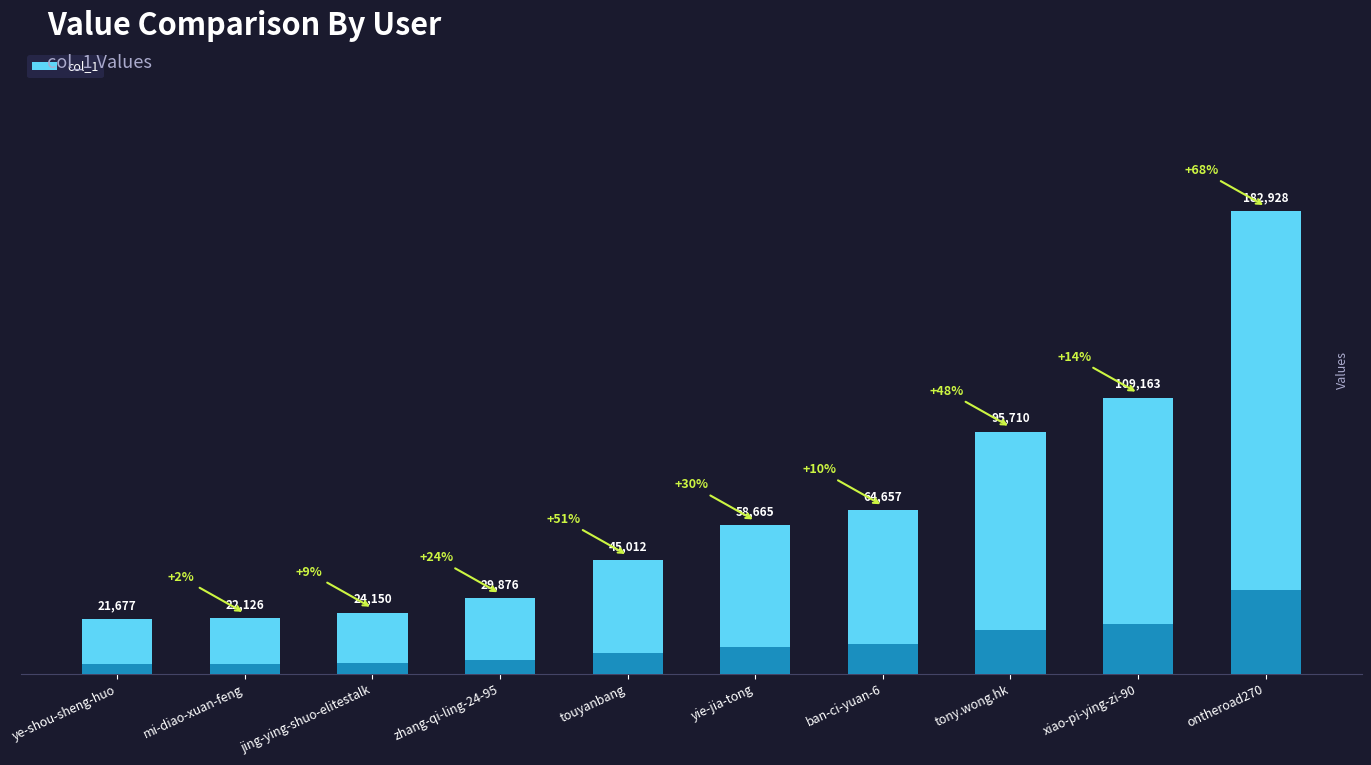

How many bars are there in total?

10